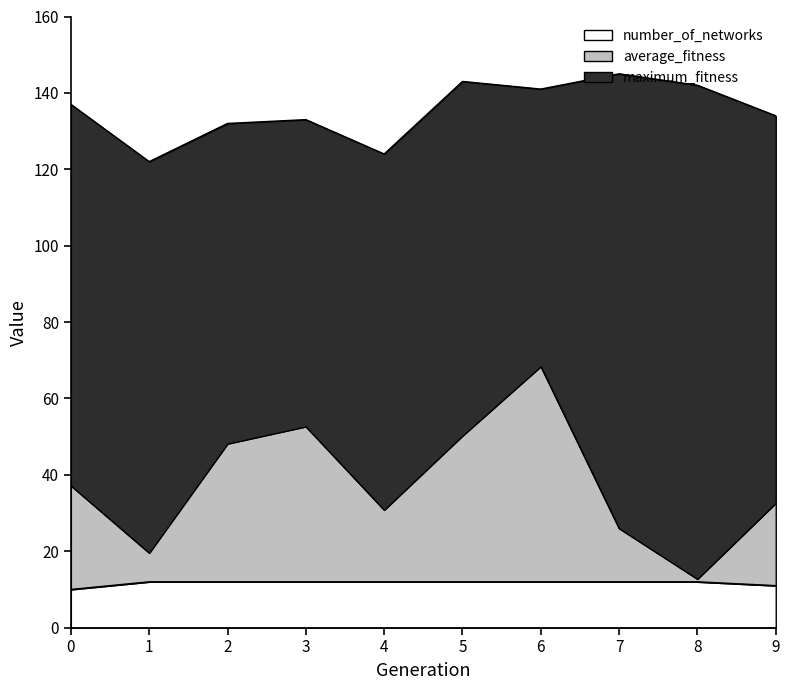

Is it true that maximum_fitness equals 145.0 at 7?

True